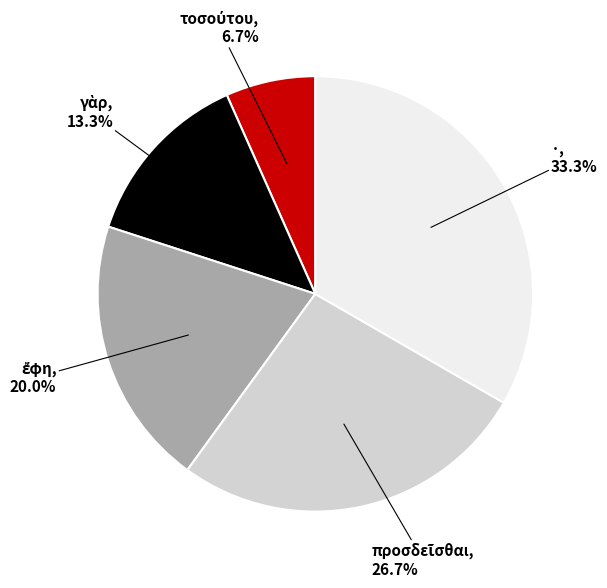

What is the largest slice in the pie chart?

·